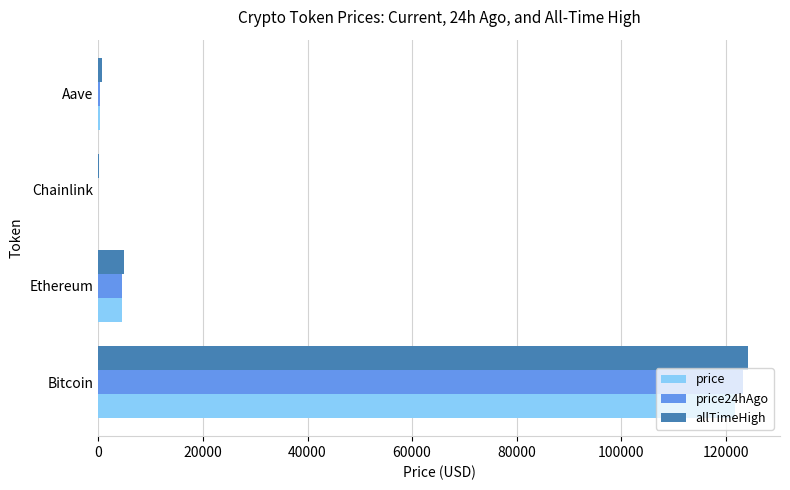

What is the sum of all price values?

126457.4